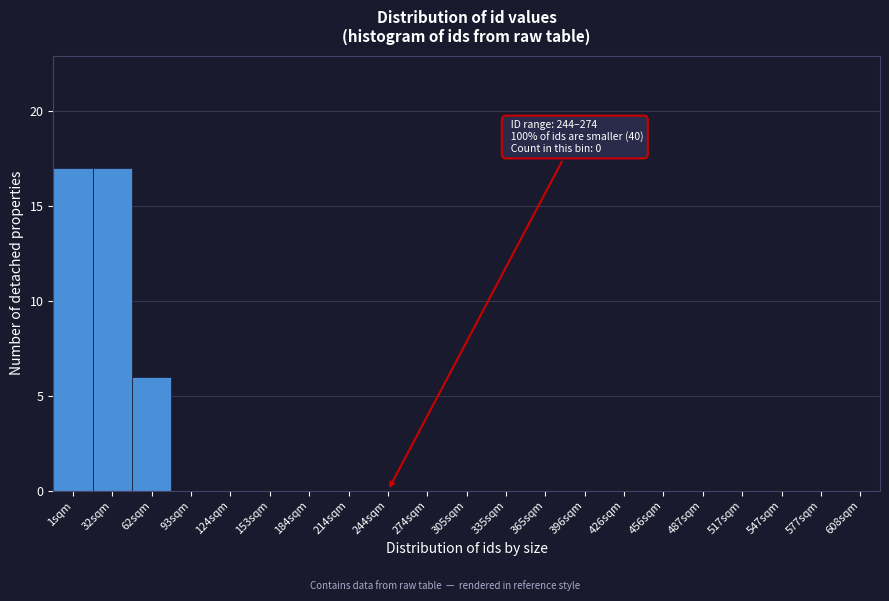

Reading right to left, list all the values displayed in this chart.

608sqm=0	577sqm=0	547sqm=0	517sqm=0	487sqm=0	456sqm=0	426sqm=0	396sqm=0	365sqm=0	335sqm=0	305sqm=0	274sqm=0	244sqm=0	214sqm=0	184sqm=0	153sqm=0	124sqm=0	93sqm=0	62sqm=6	32sqm=17	1sqm=17